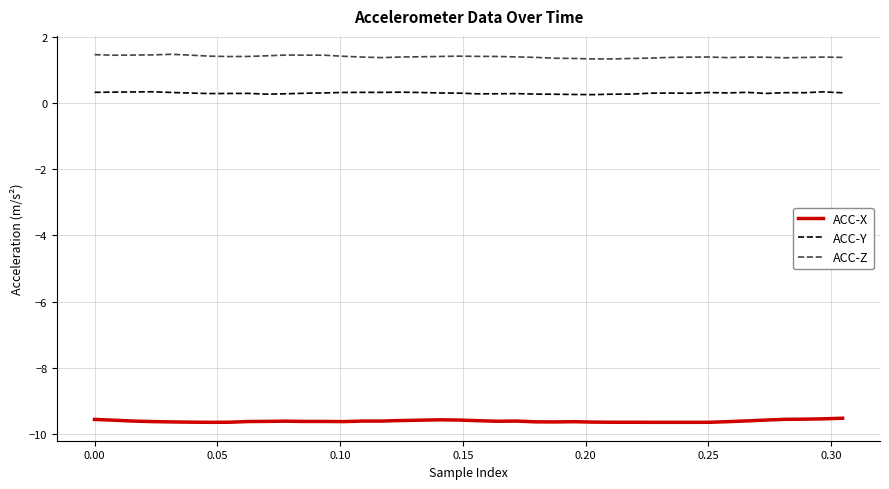

List the series in order of their peak value, highest first.

ACC-Z, ACC-Y, ACC-X